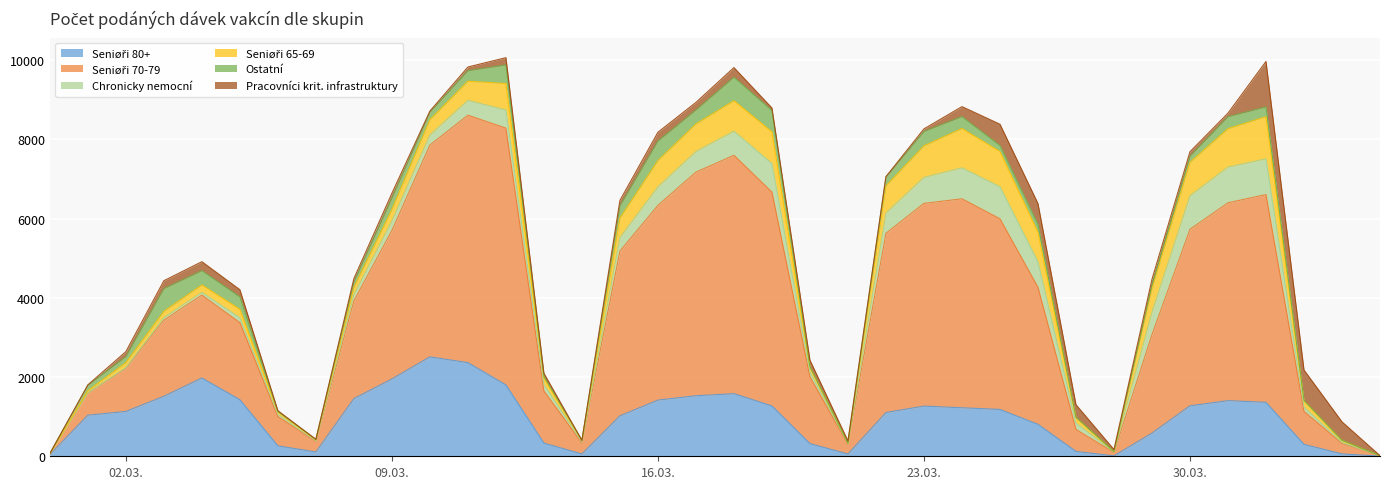

What position from the left is 2021-03-04?

5